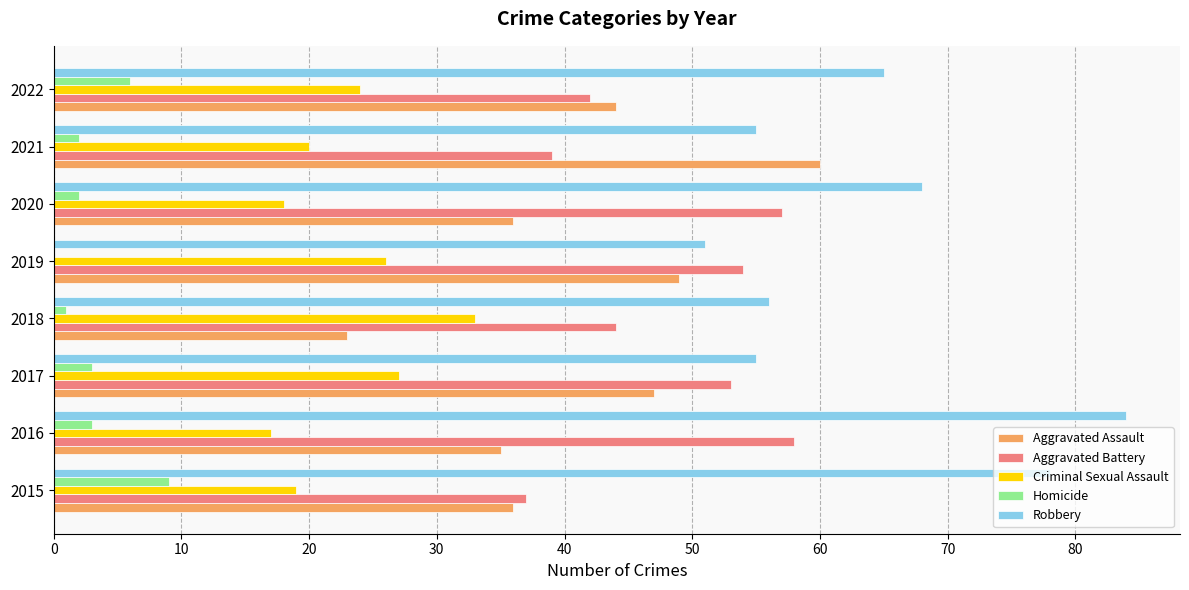

At which category is the sum across all series the highest?

2016